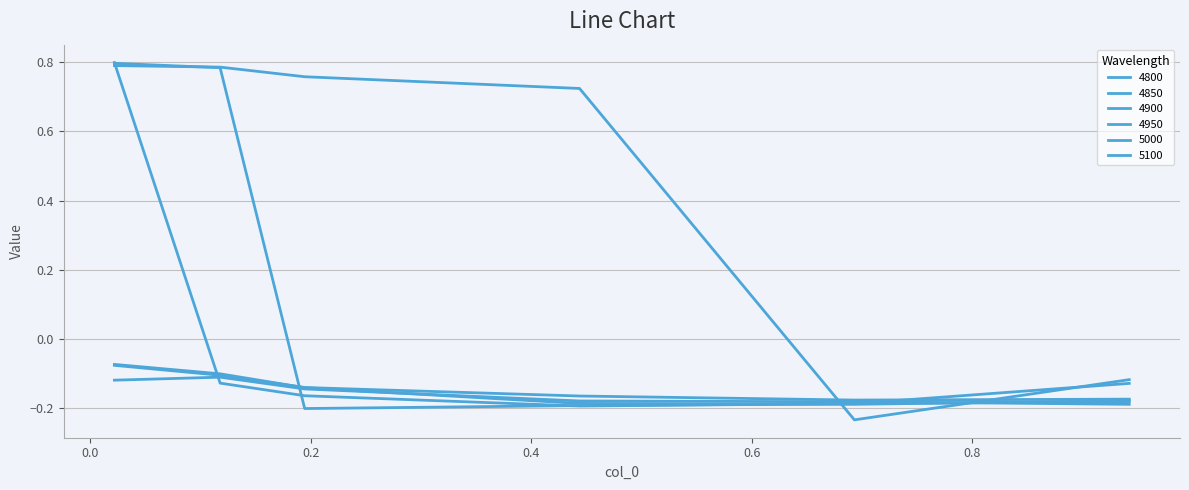

At which category does the chart reach its peak across all series?

0.02191780821917808